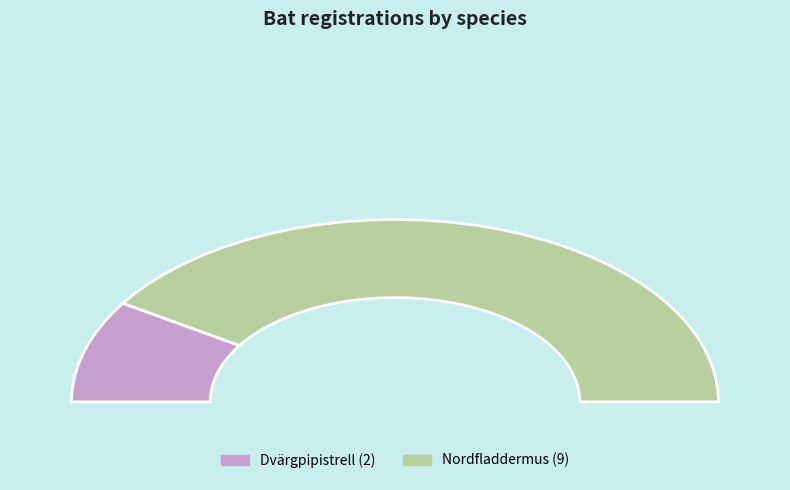

To the nearest percent, what portion does Dvärgpipistrell represent?

18%